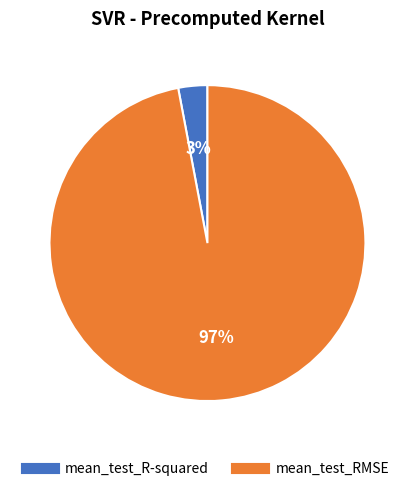

Is it true that mean_test_RMSE is 97% of the pie?

True